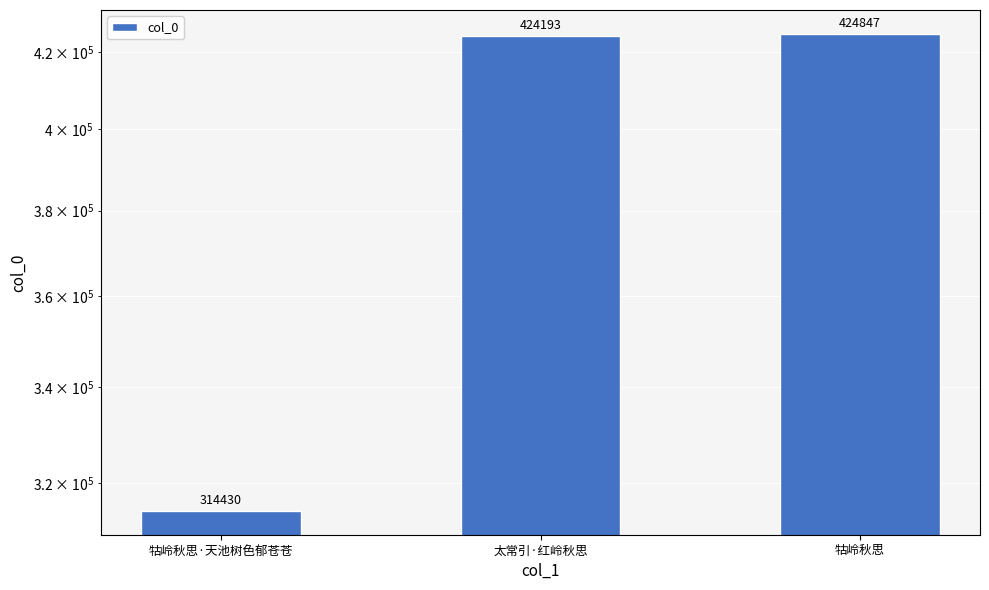

What is the change in value from 牯岭秋思·天池树色郁苍苍 to 太常引·红岭秋思?

+109763